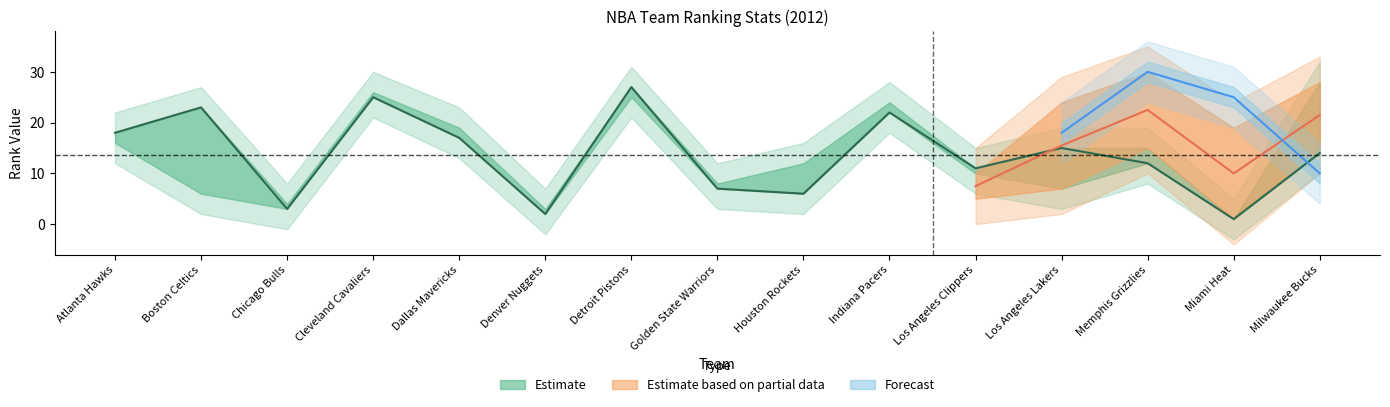

Reading left to right, extract all data points from this chart.

FGM_RANK: 18	23	3	25	17	2	27	7	6	22	11	15	12	1	14
FG_PCT_RANK: 16	6	4	26	19	3	25	8	12	24	10	7	15	1	28
FG3M_RANK: 7	20	18	9	6	13	27	4	8	22	5	24	30	19	15
FG3A_RANK: 17	21	20	16	4	6	27	7	9	22	5	18	30	25	10